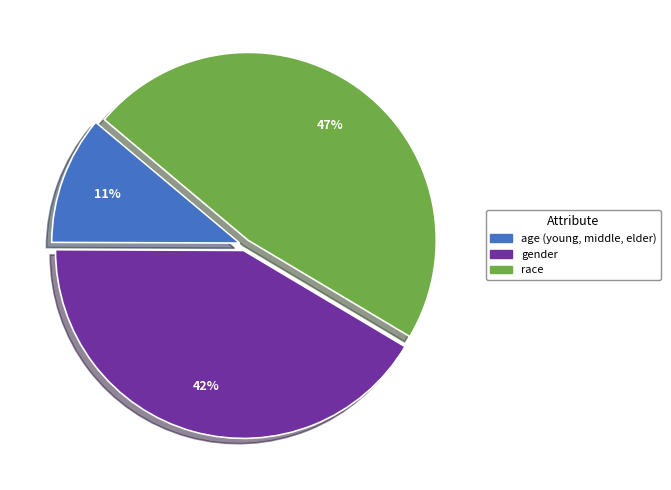

Is race the majority of the pie?

No